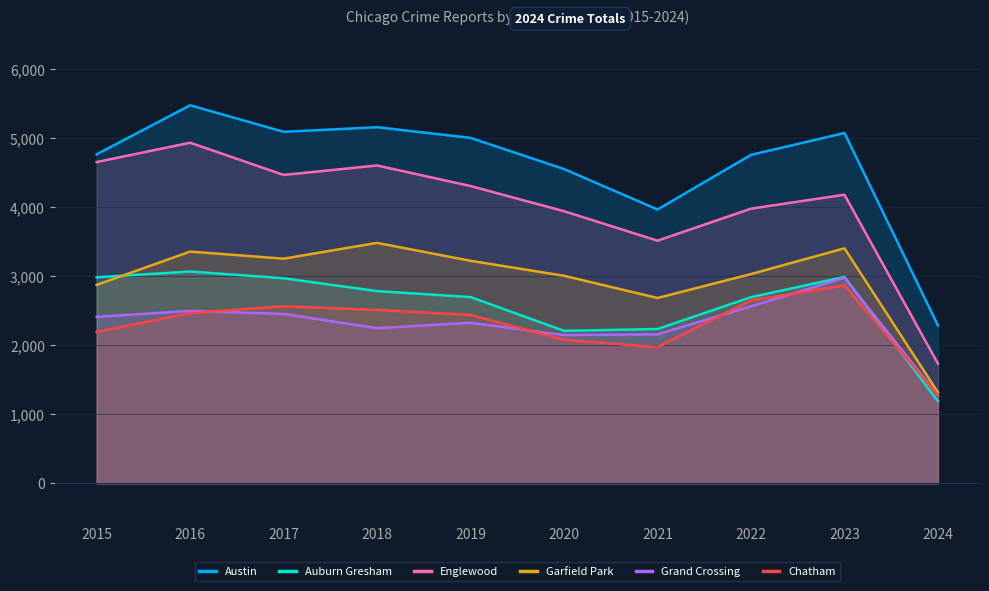

How many values in the Englewood series are below 4310?

5